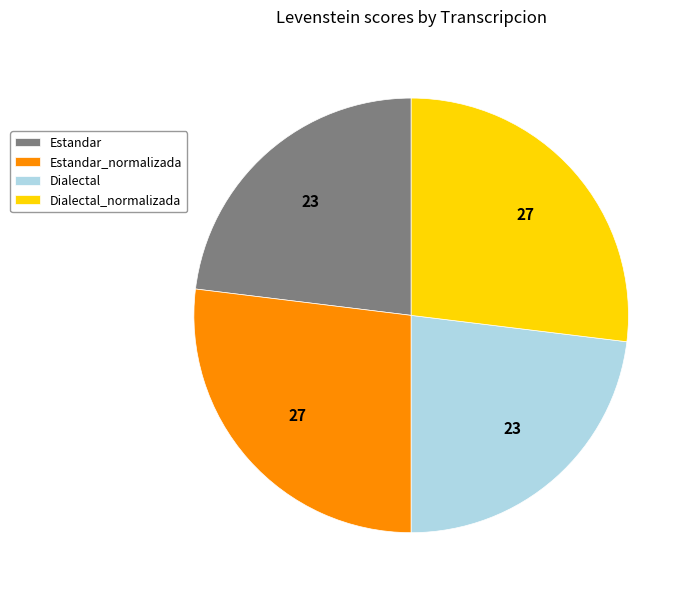

Is it true that Estandar_normalizada is 27% of the pie?

True